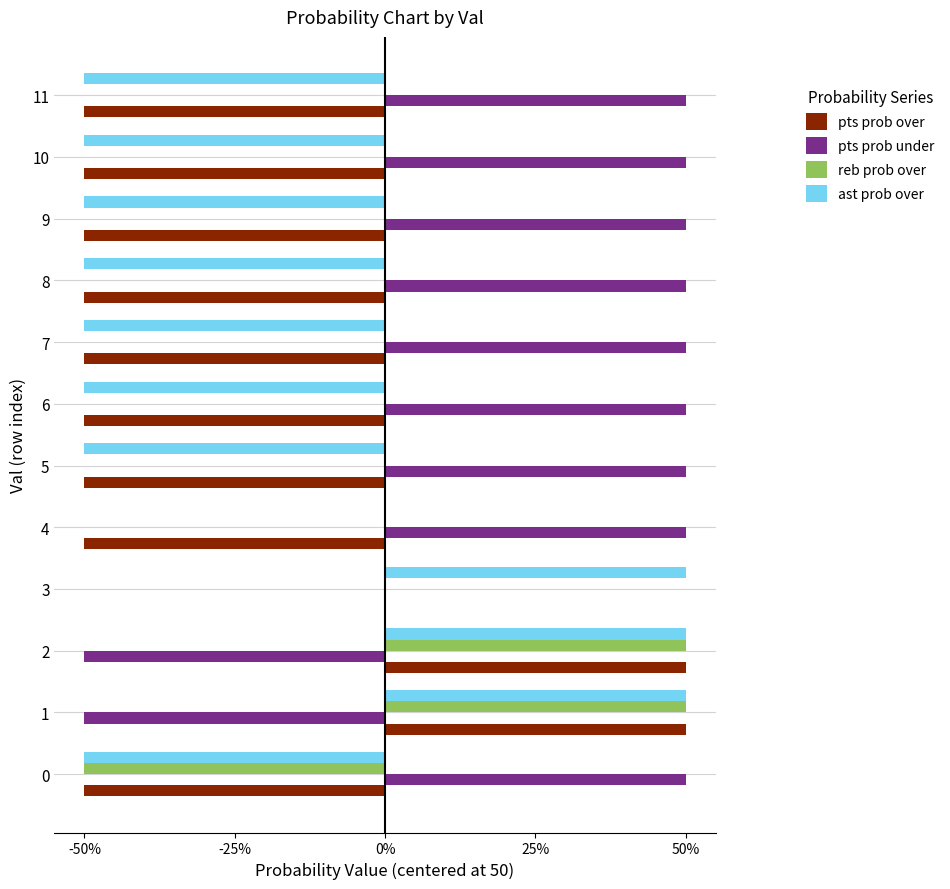

What is the greatest value displayed?

50